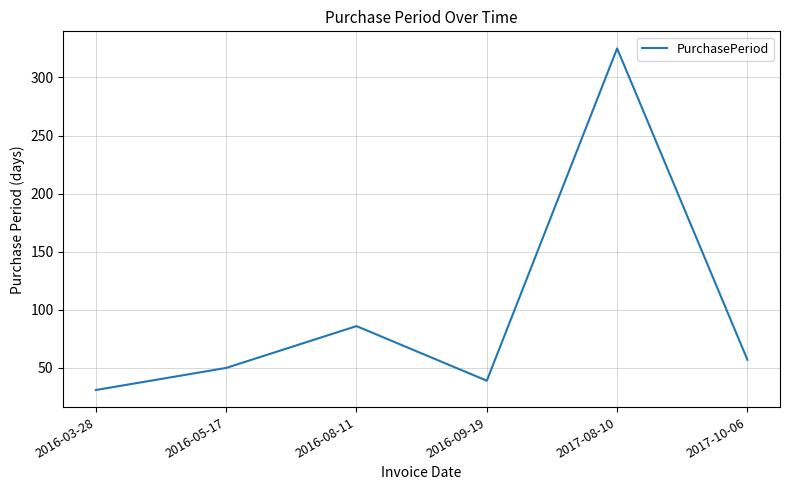

Is this an area chart (filled region under the line)?

No